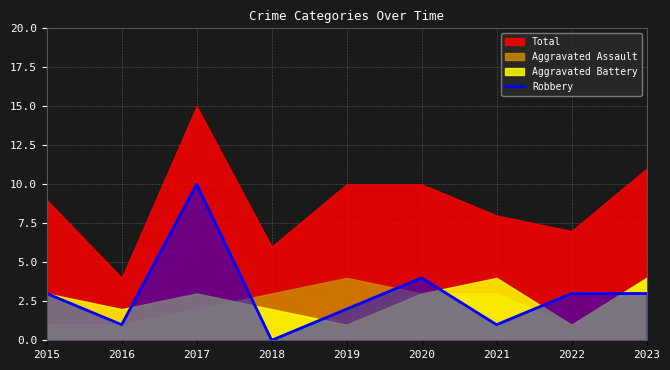

At which label is Robbery closest to 5?

2020